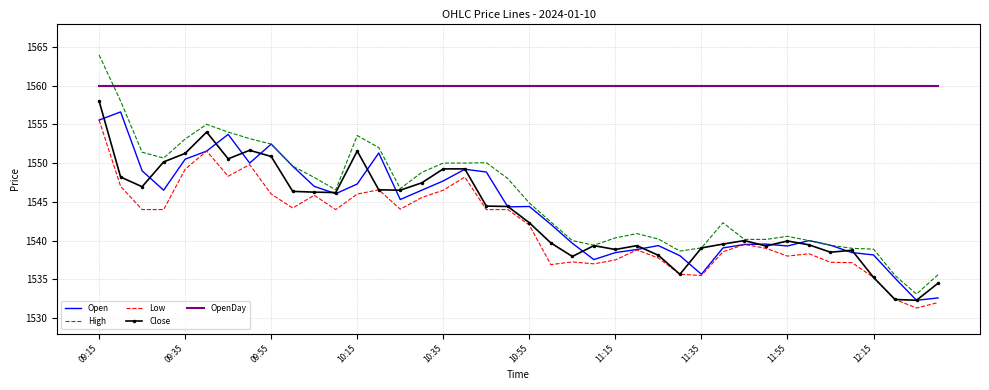

Which series has the widest spread of values?

High